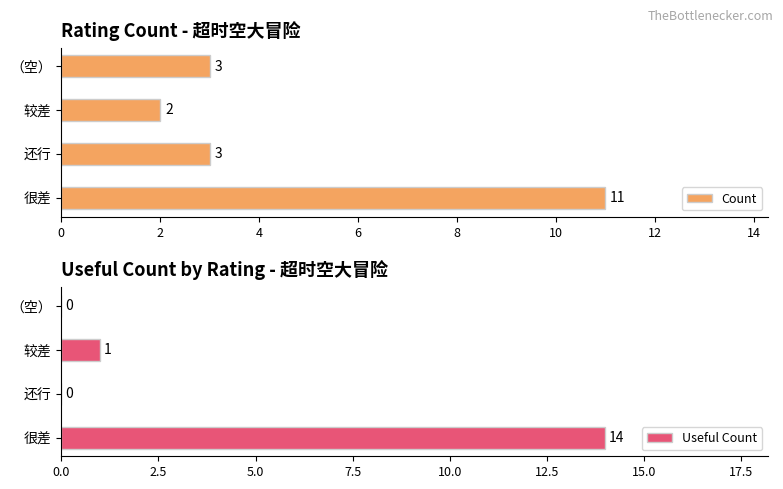

Is it true that Count equals 2 at 较差?

True